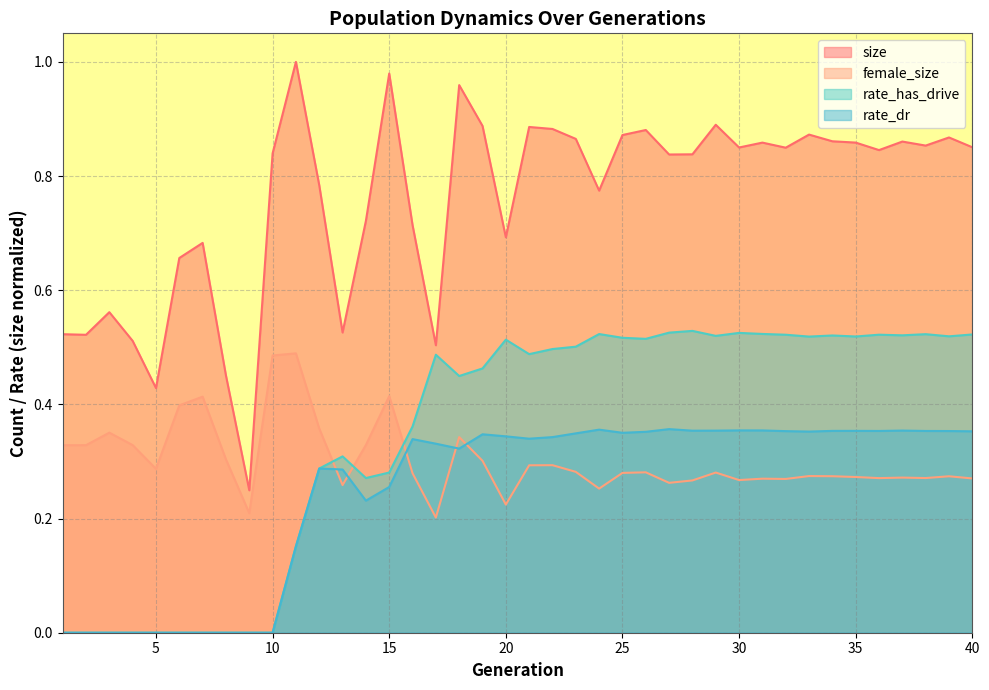

How many interior local peaks does the size series have?

12